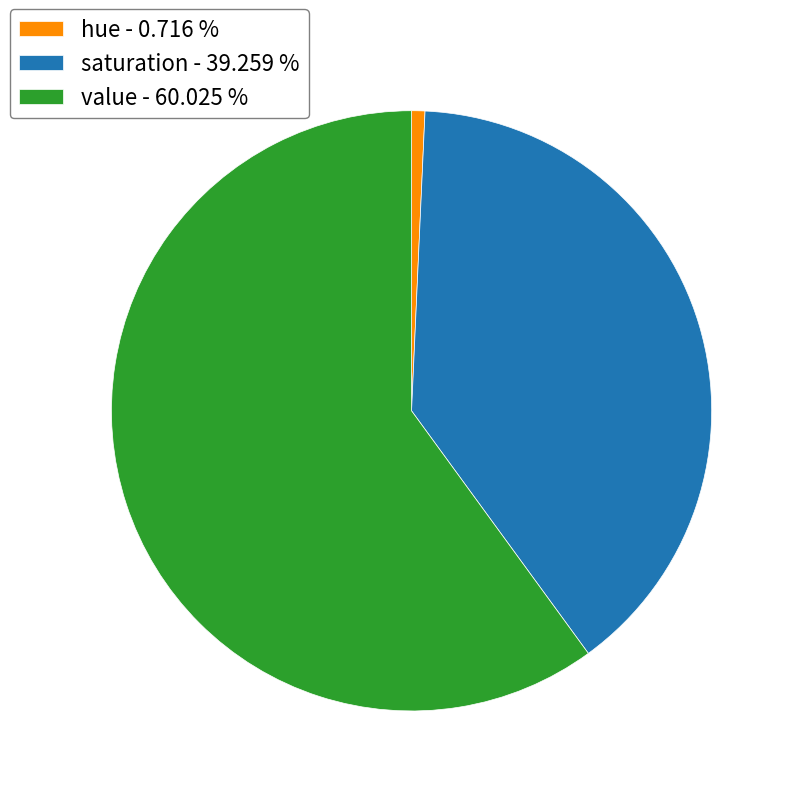

Does hue - 0.716 % account for over 50% of the chart?

No